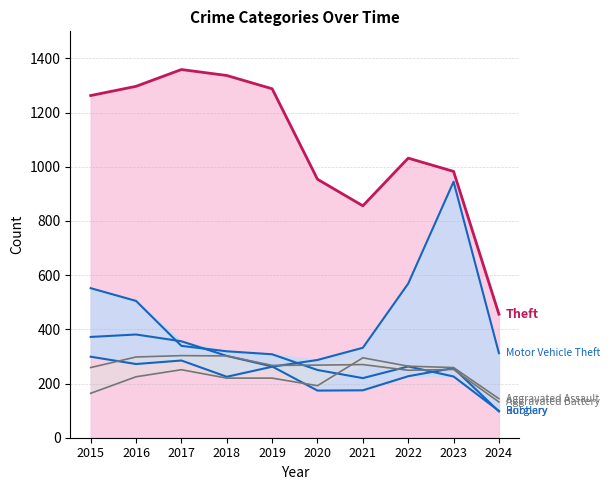

Where is the first local minimum for Robbery?

2020